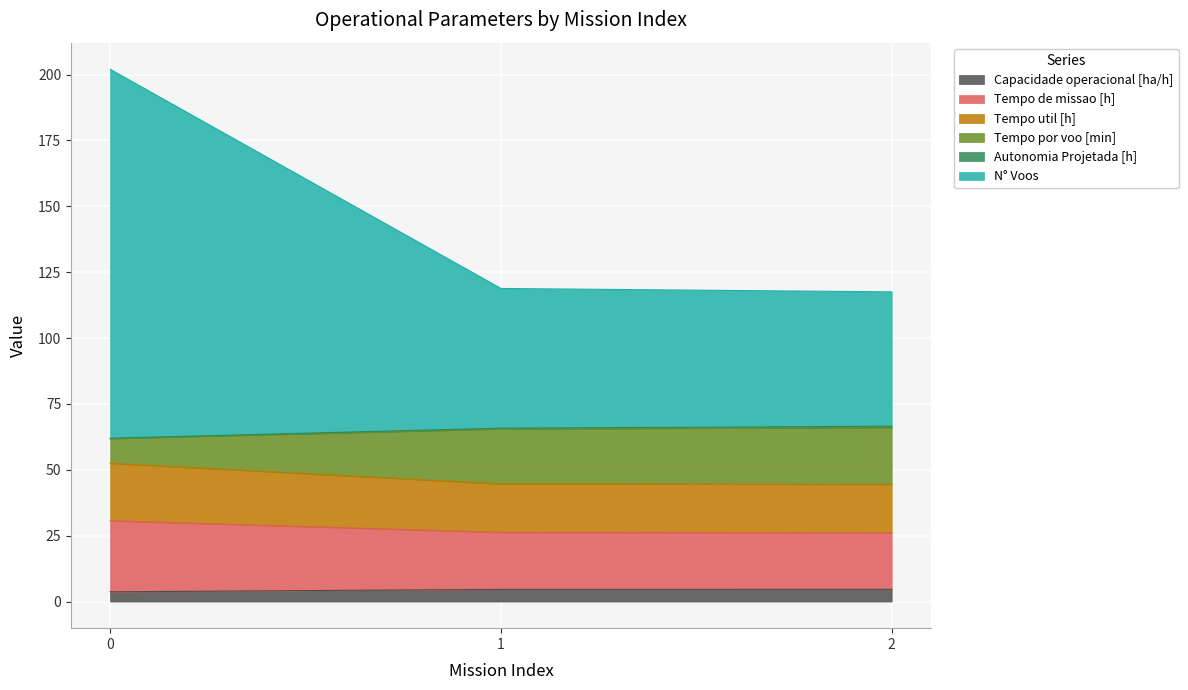

The Capacidade operacional [ha/h] series shows 3.7 at 0. True or false?

True